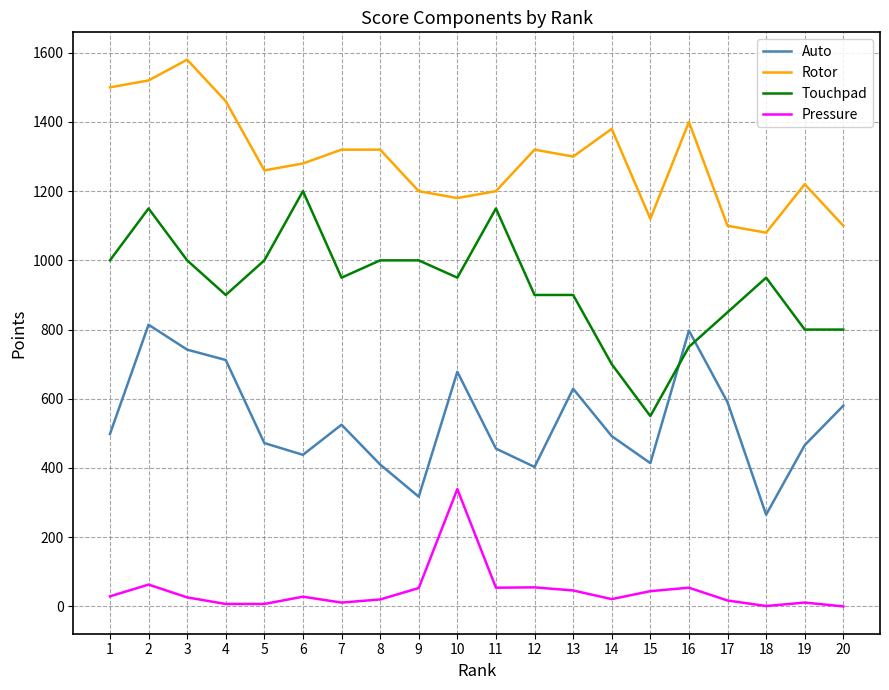

Is the value of Auto at 19 greater than the value of Rotor at 17?

No